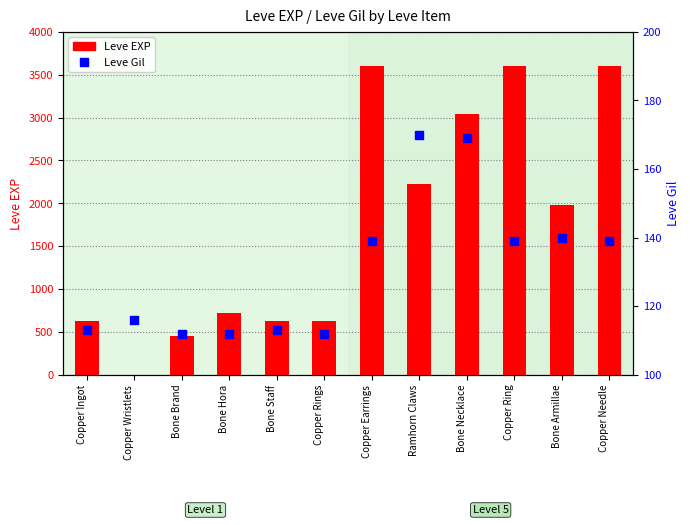

Which series has the largest Y range (max minus min)?

Leve EXP